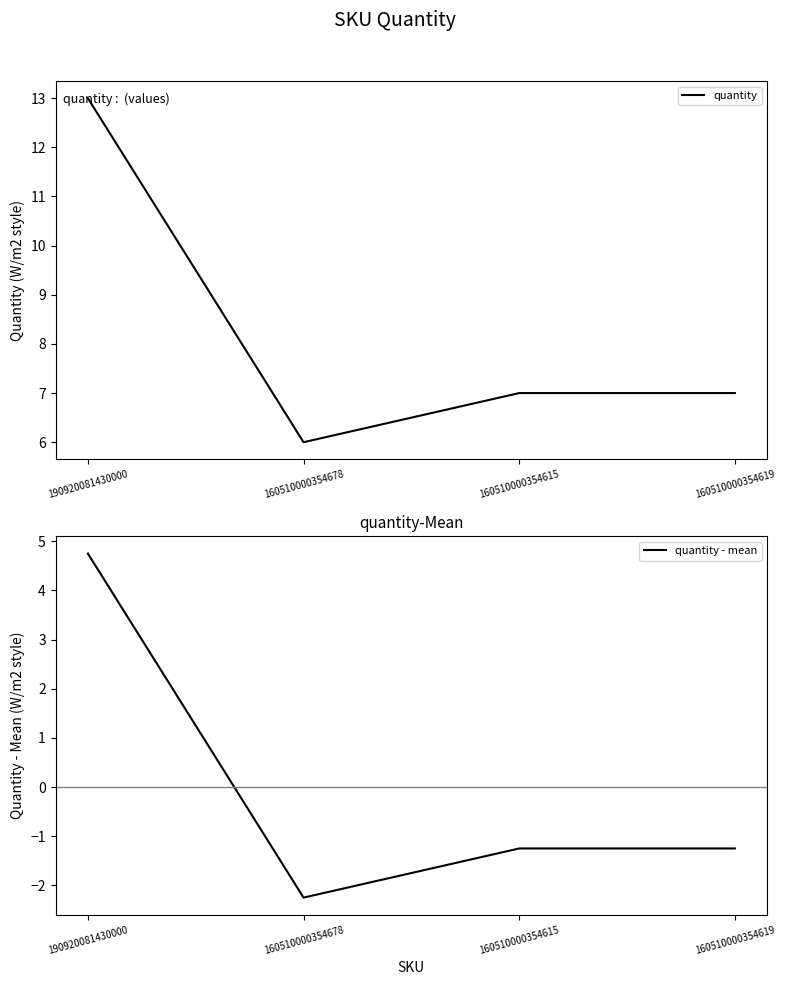

Where is quantity - mean nearest to the value 1?

160510000354615